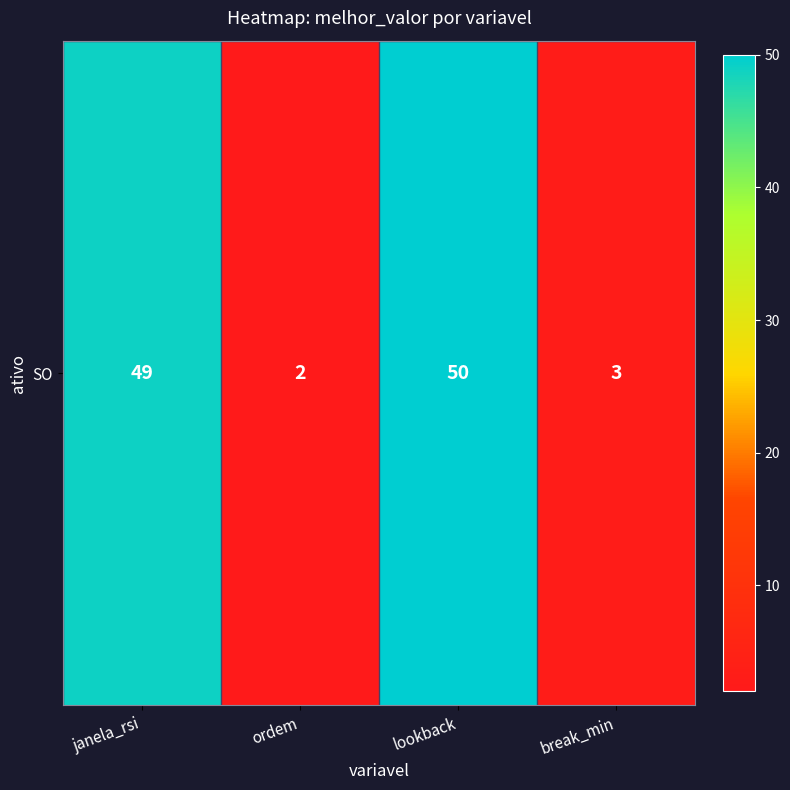

What is the difference between the values at lookback and ordem?

48